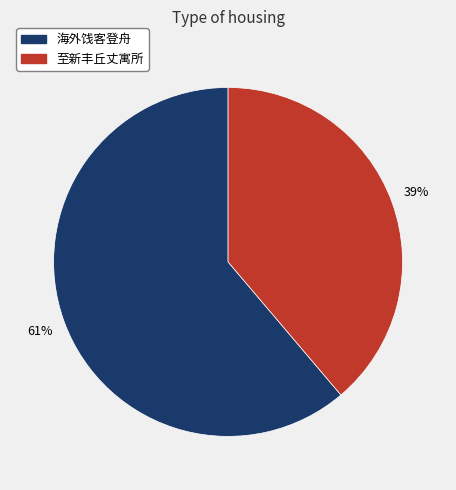

Is there a majority slice in this chart?

Yes